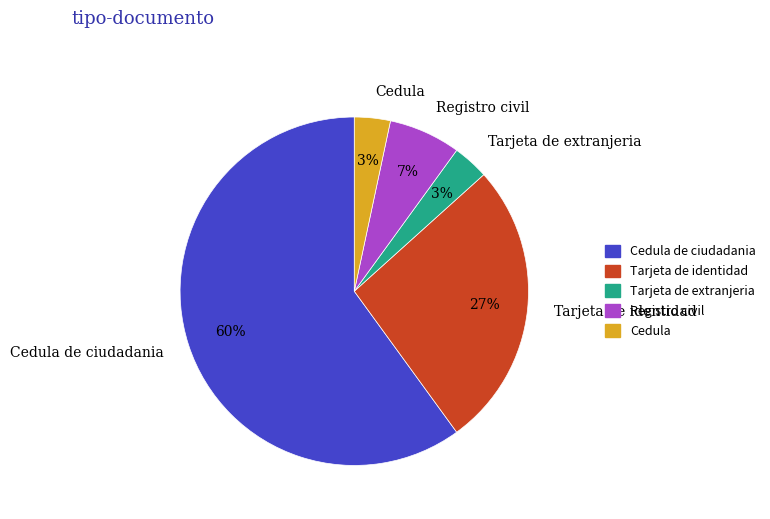

Count the number of slices in the pie.

5